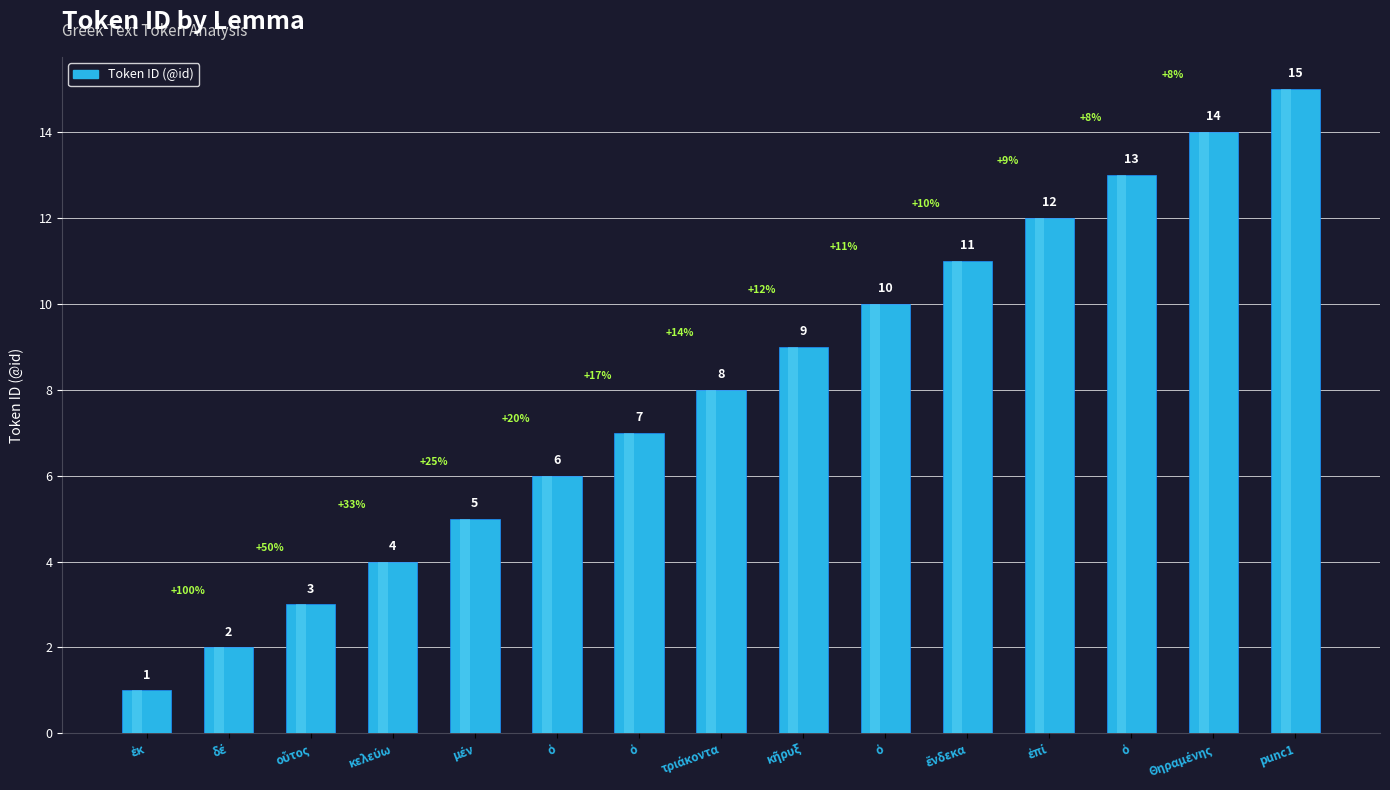

Where is the data nearest to the value 8?

τριάκοντα